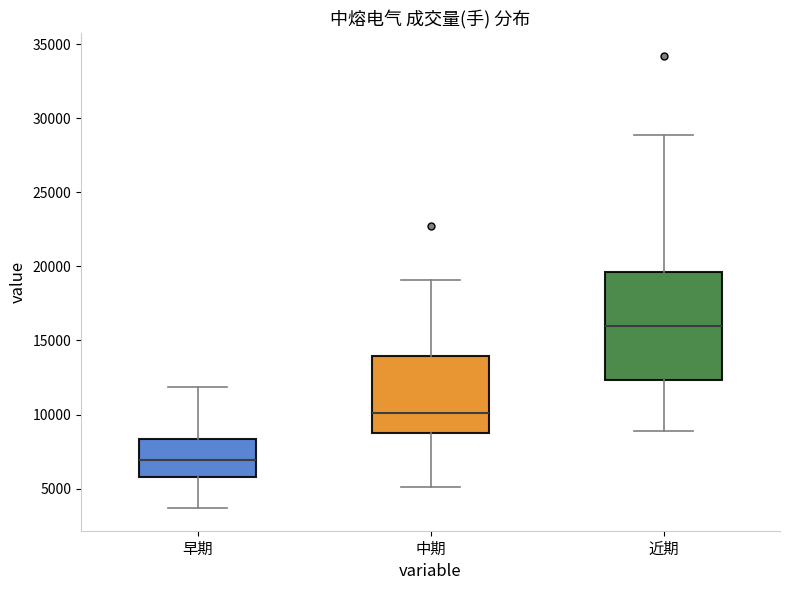

Reading left to right, read every box against the y-axis: the position of its median line, the range the box covers, and the ends of its whiskers. The values are not printed on the chart, so give them approximately, as read against the axis.

早期: median 7000, box 6000 to 8500, whiskers 3500 to 12000
中期: median 10000, box 9000 to 14000, whiskers 5000 to 19000
近期: median 16000, box 12500 to 19500, whiskers 9000 to 29000